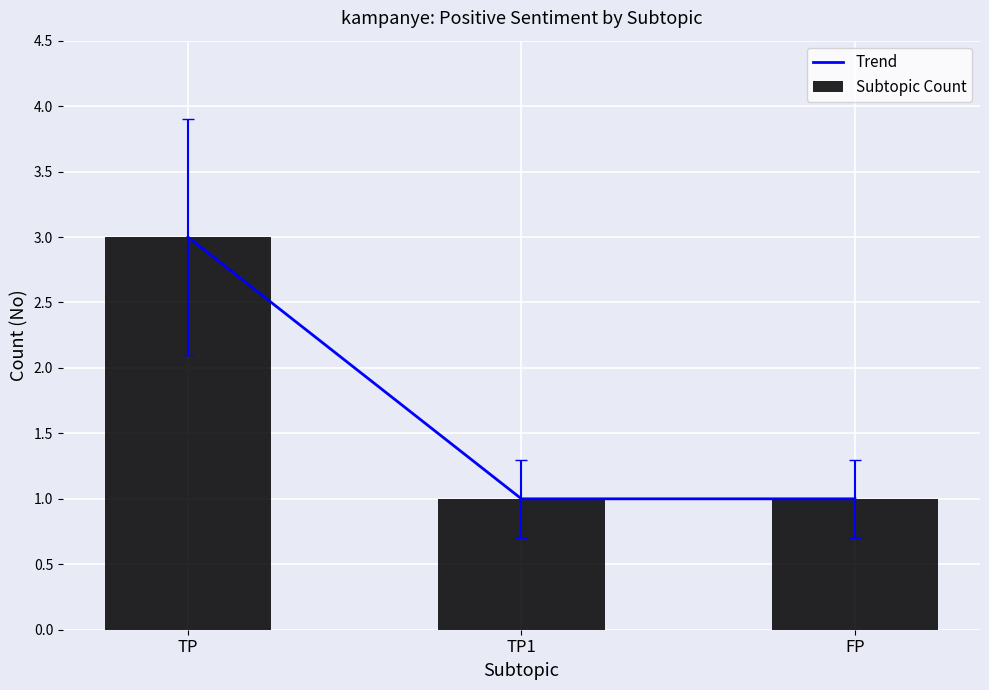

What is the label of the 3rd bar from the left?

FP